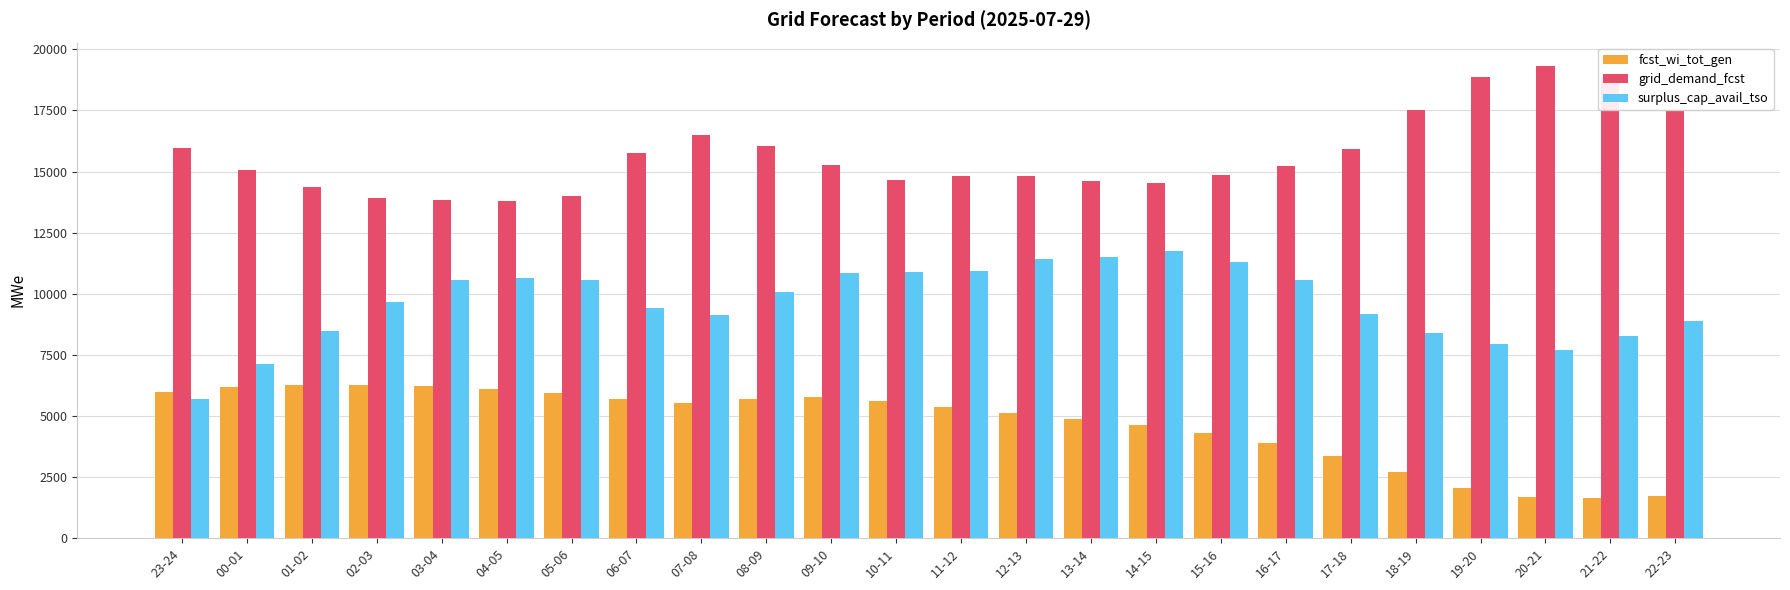

Does the chart contain any negative values?

No